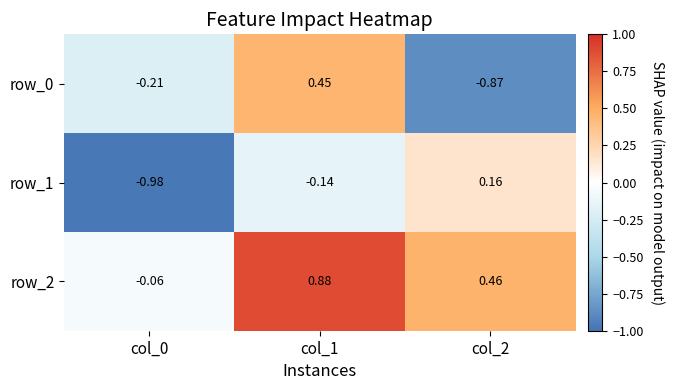

What is the sum of the row_0 values at col_0 and col_2?

-1.1